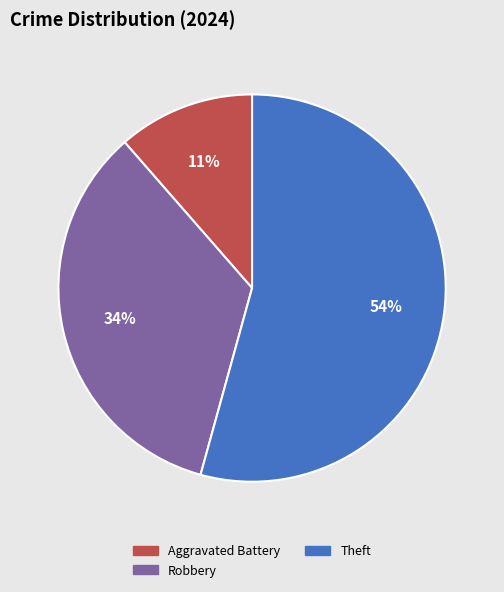

Do Robbery and Theft together represent more than half of the pie?

Yes